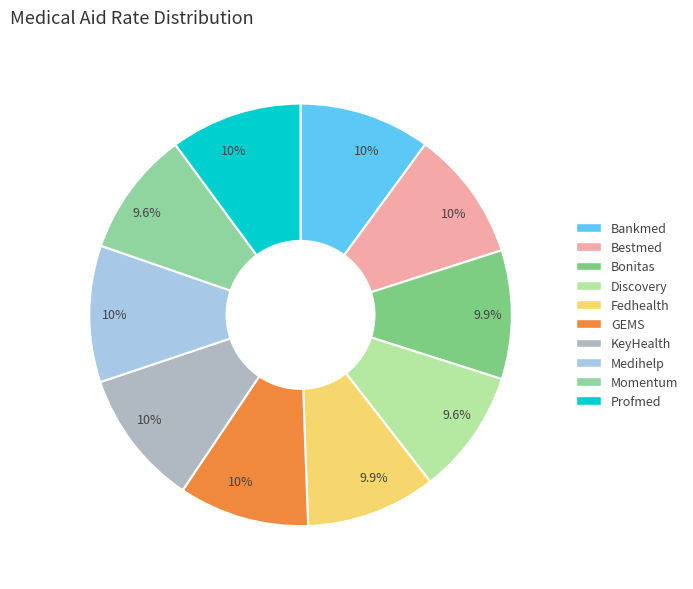

How many slices are in this pie chart?

10